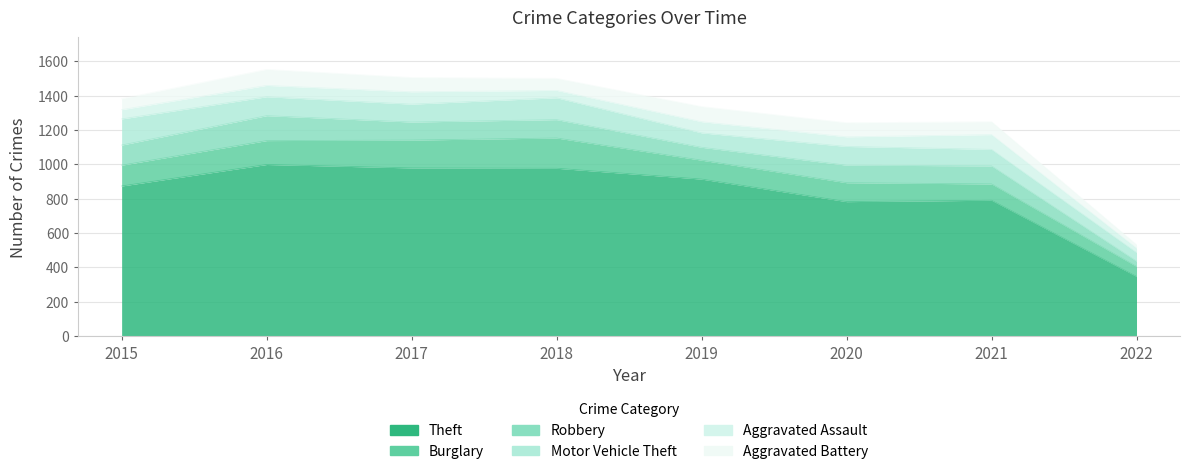

What are all the series names shown in the legend?

Theft, Burglary, Robbery, Motor Vehicle Theft, Aggravated Assault, Aggravated Battery